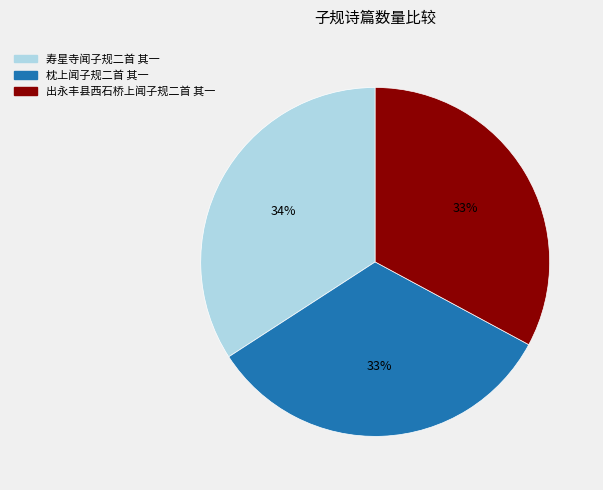

To the nearest percent, what is the difference between the largest and smallest slice percentages?

1%